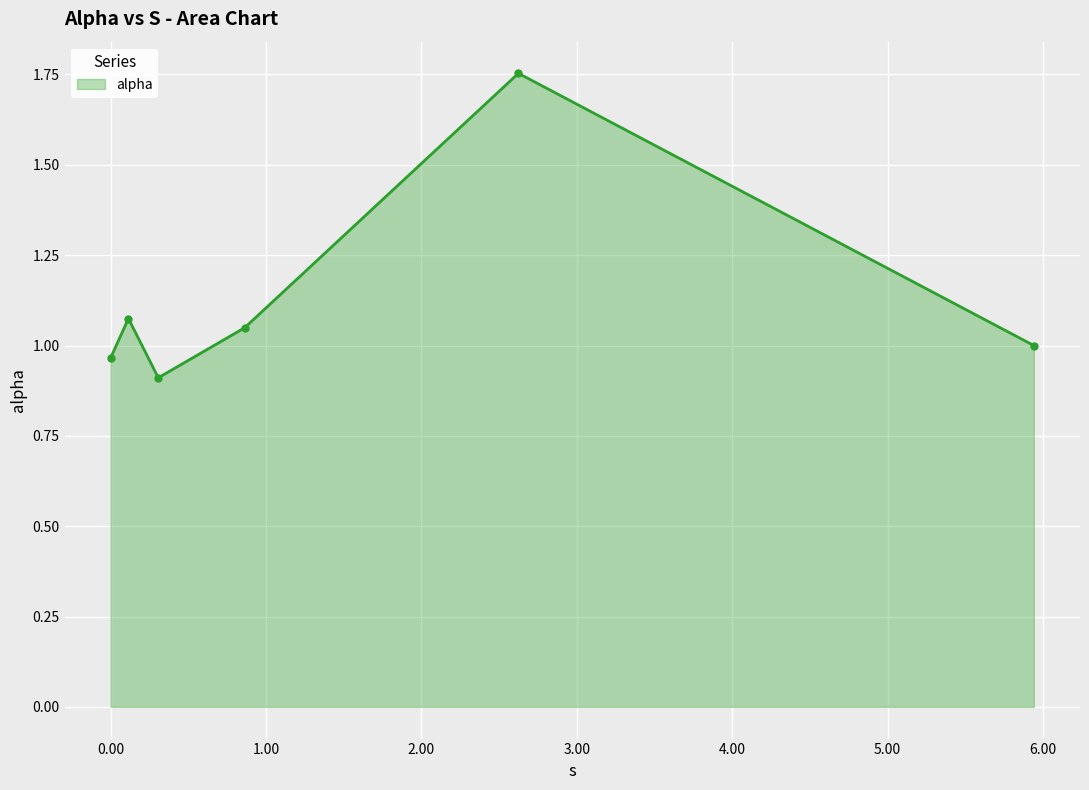

What is the minimum value shown in the chart?

0.9